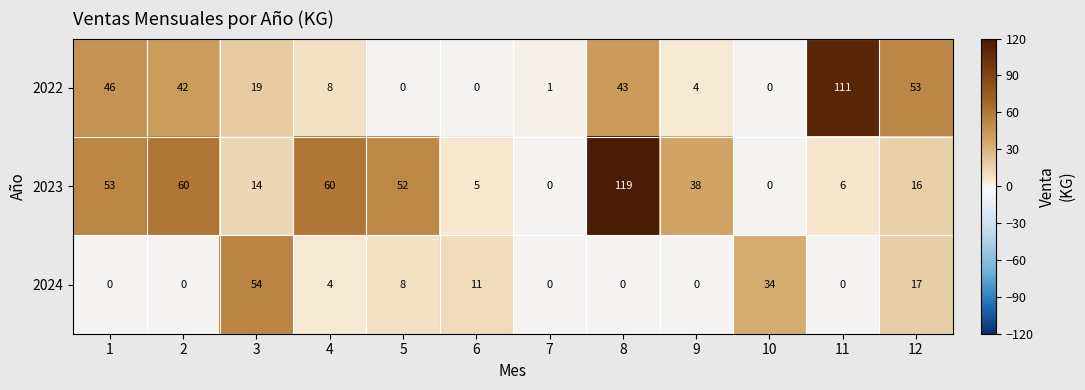

What value does the 2023 series have at 1, to the nearest 5?

55